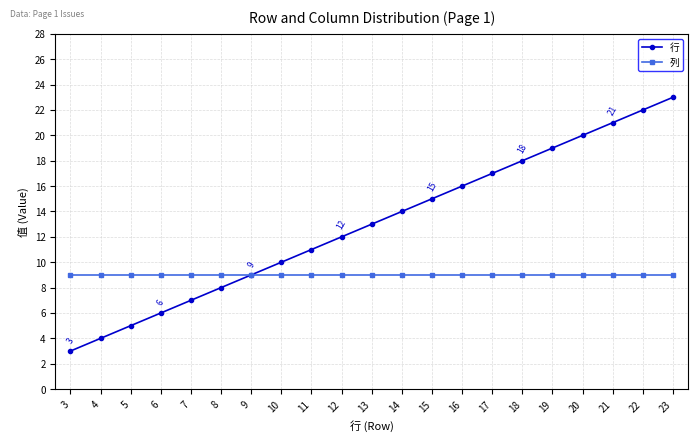

Which series changed the most between 6 and 18?

行